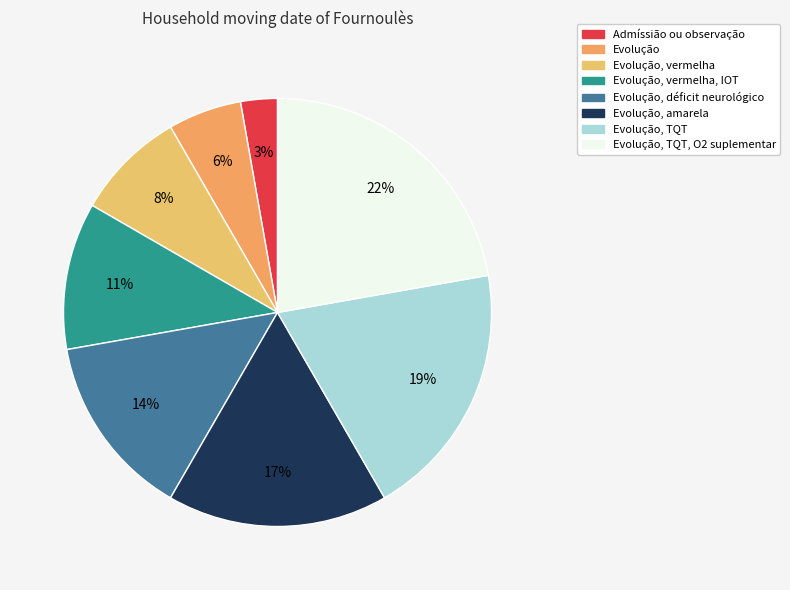

To the nearest percent, what is the average slice percentage?

12%